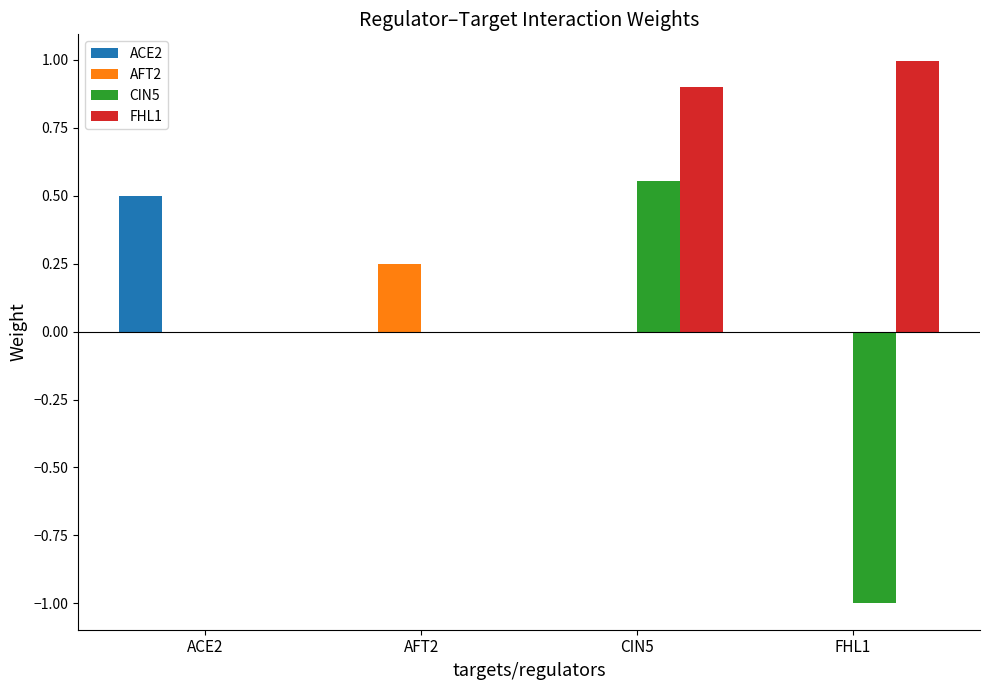

What is the average value of the ACE2 series?

0.1